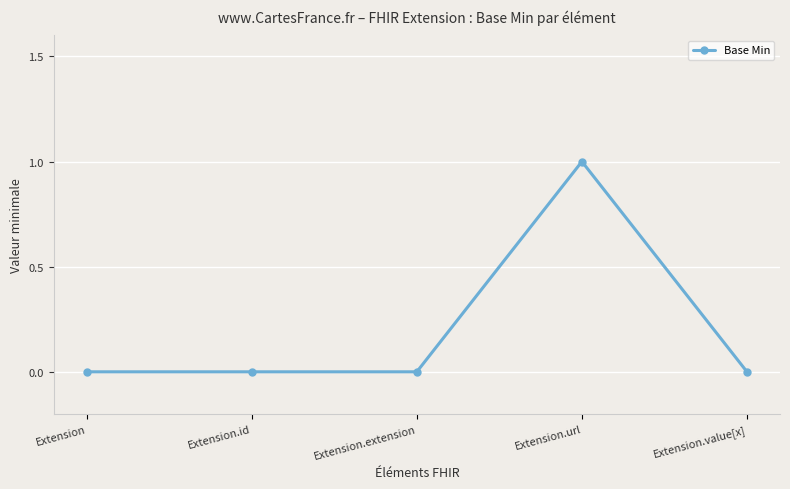

What is the label of the 3rd point from the left?

Extension.extension